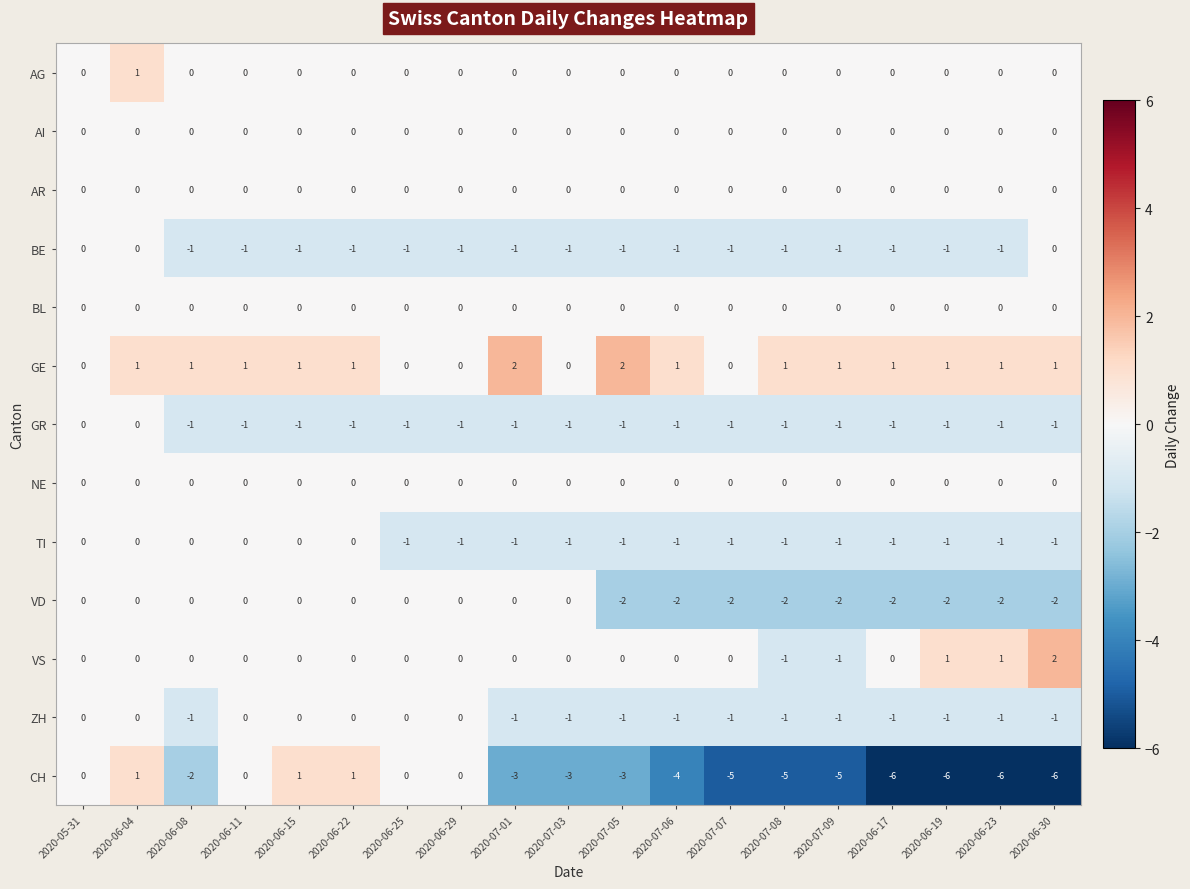

Which series has the largest range (max minus min)?

CH